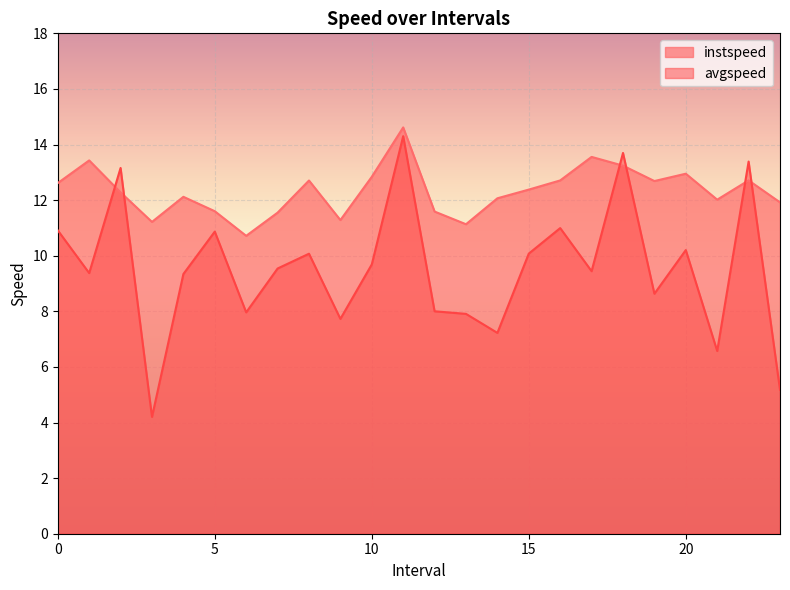

Is it true that avgspeed equals 10.9 at 21.0?

False